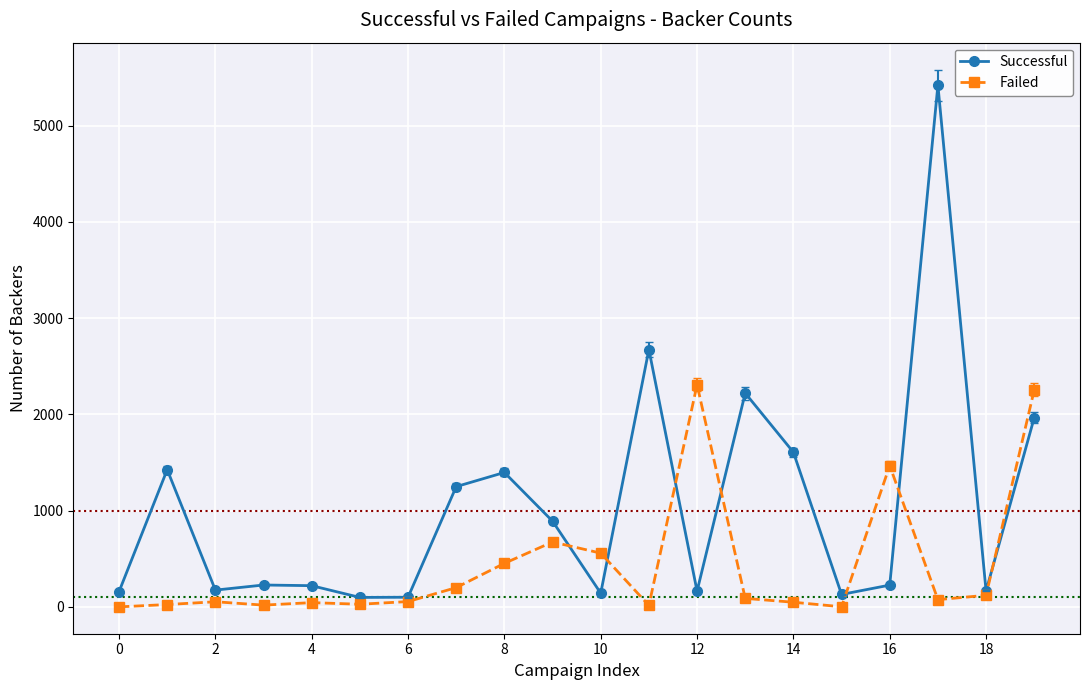

Does the chart have visible grid lines?

Yes